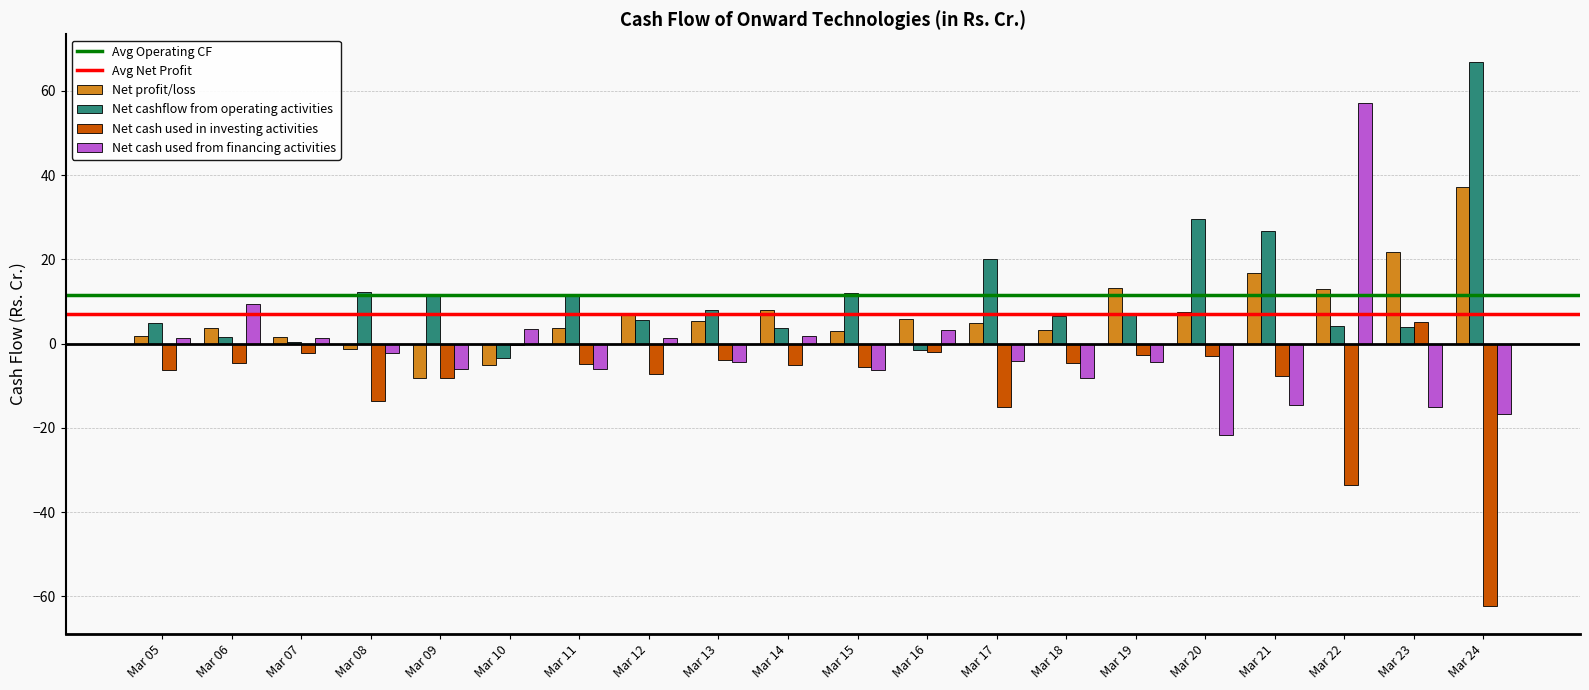

How many categories are shown in the chart?

20